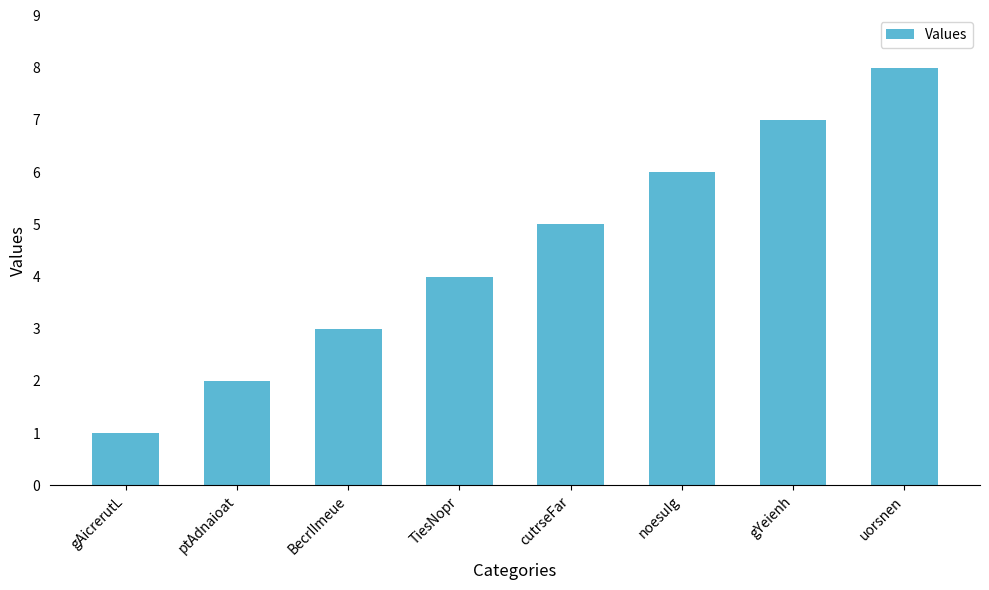

List the labels in order of value, largest first.

uorsnen, gYeienh, noesuIg, cutrseFar, TiesNopr, BecrIImeue, ptAdnaioat, gAicrerutL